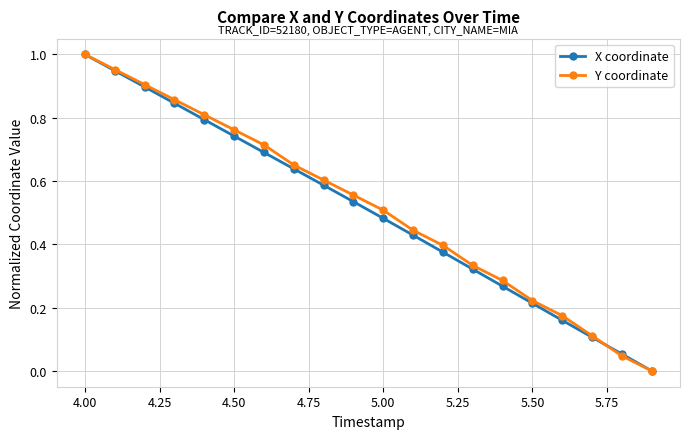

True or false: X coordinate has more than 0 interior local peaks.

False